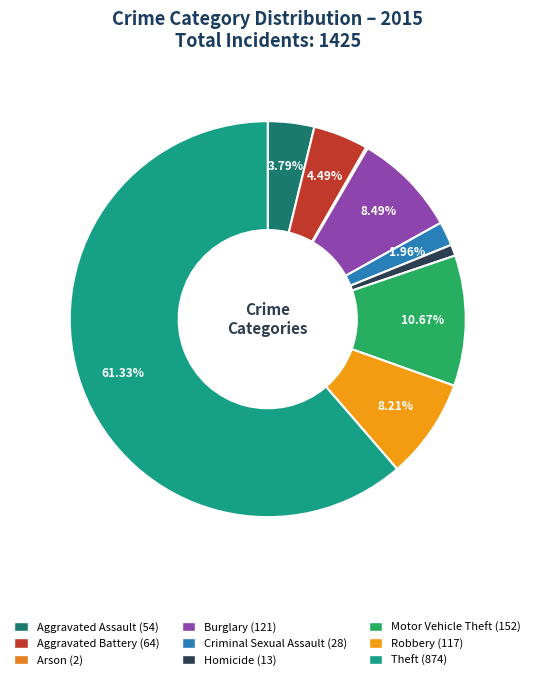

What is the change in value from Aggravated Assault to Arson?

-52